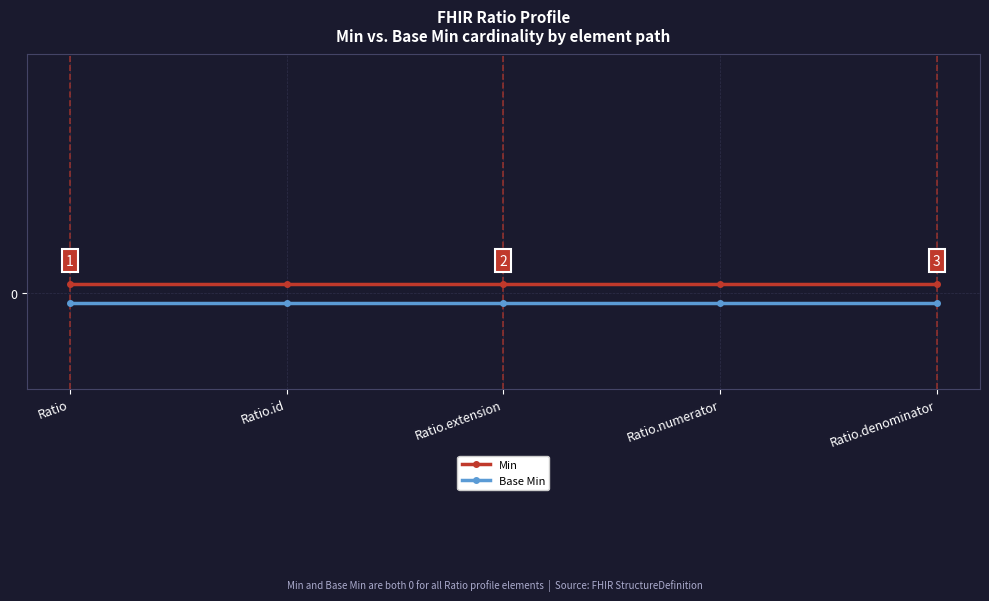

At which category is the sum across all series the highest?

Ratio